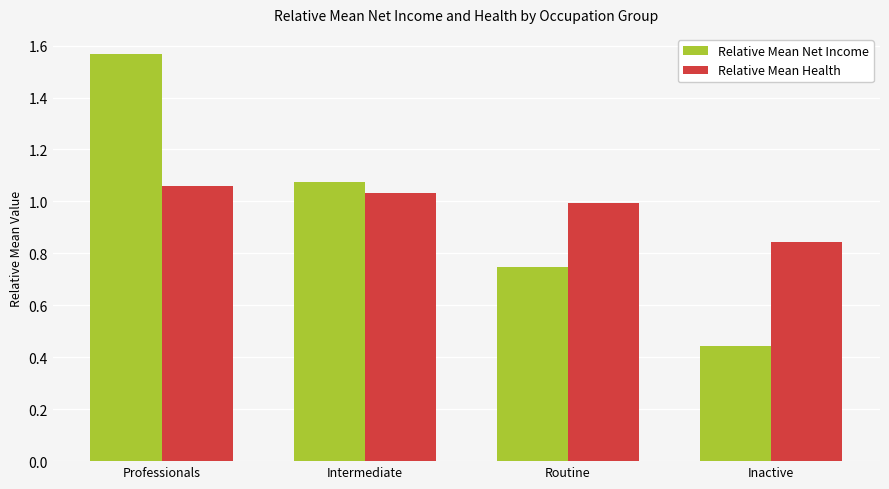

At Professionals, list the series in order from largest to smallest.

Relative Mean Net Income, Relative Mean Health